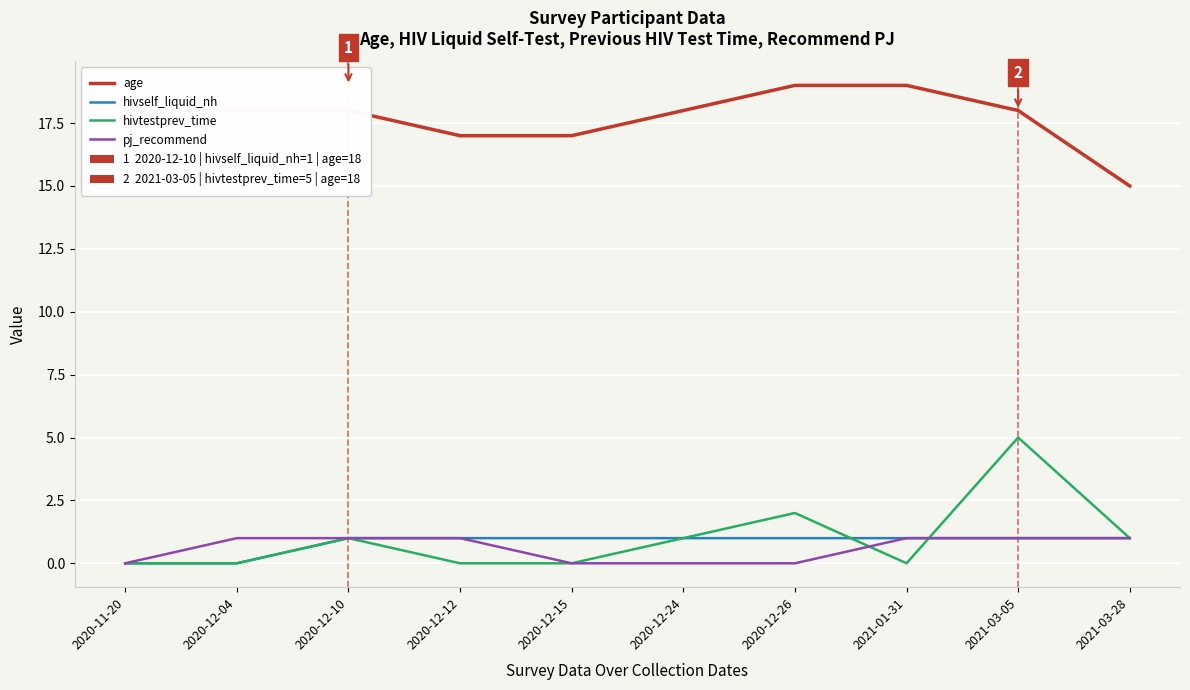

What is the total value across all series at 2021-03-05?

25